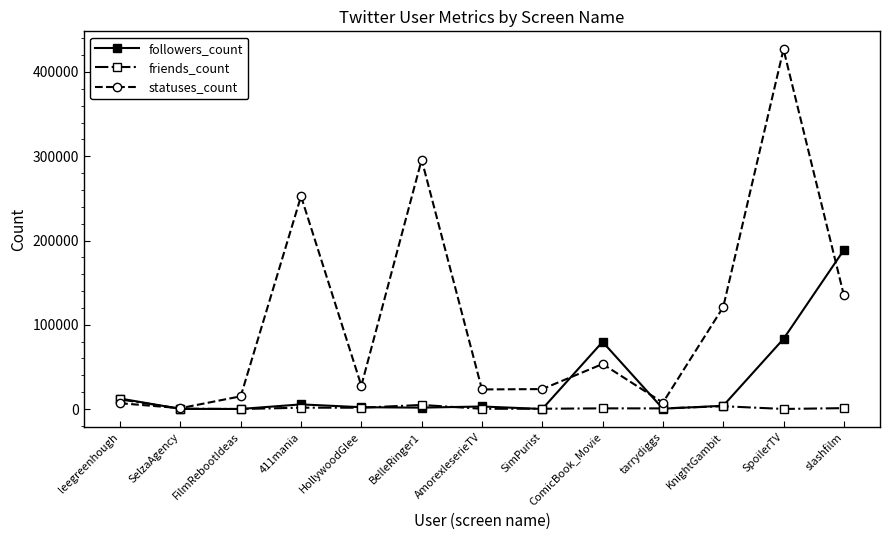

At which label is statuses_count closest to 213964?

411mania